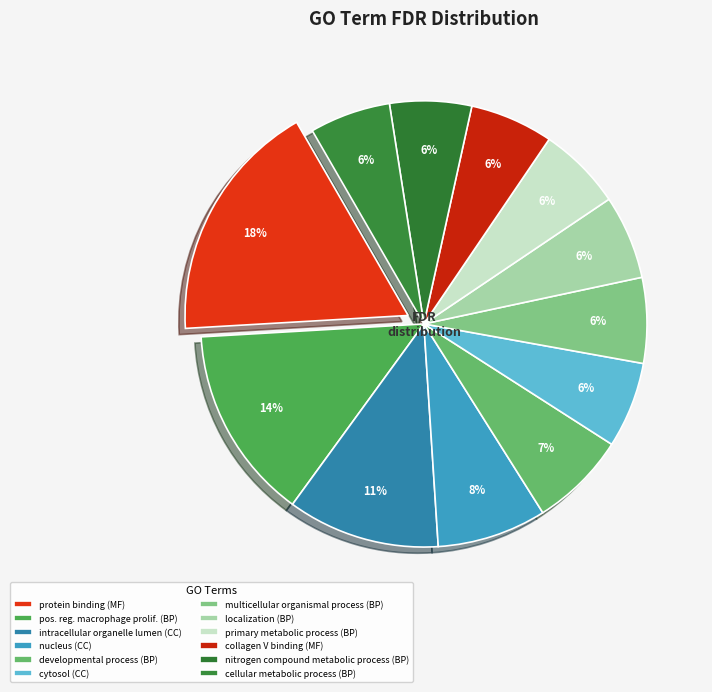

How many slices are in this pie chart?

12